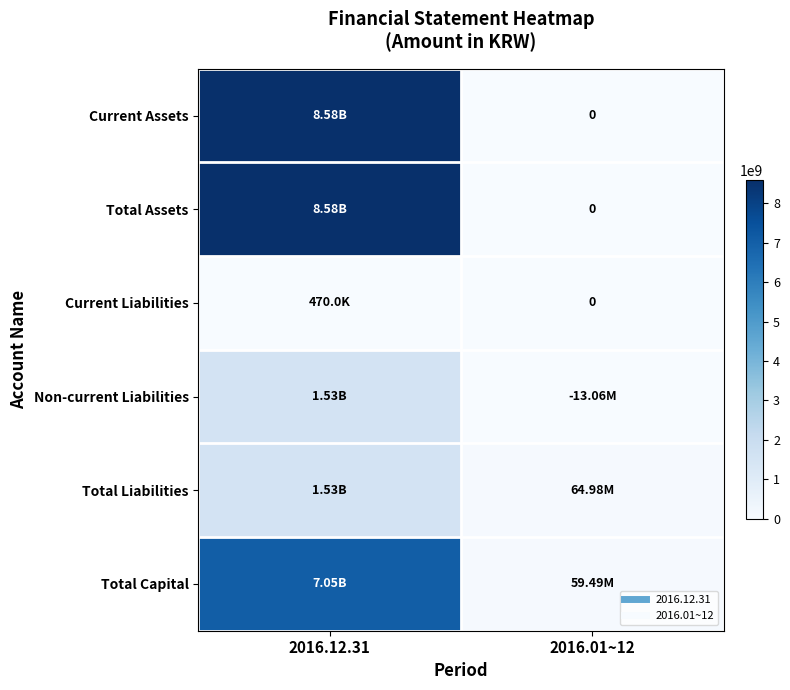

What is the difference between the Current Assets values at 2016.12.31 and 2016.01~12?

8579916452